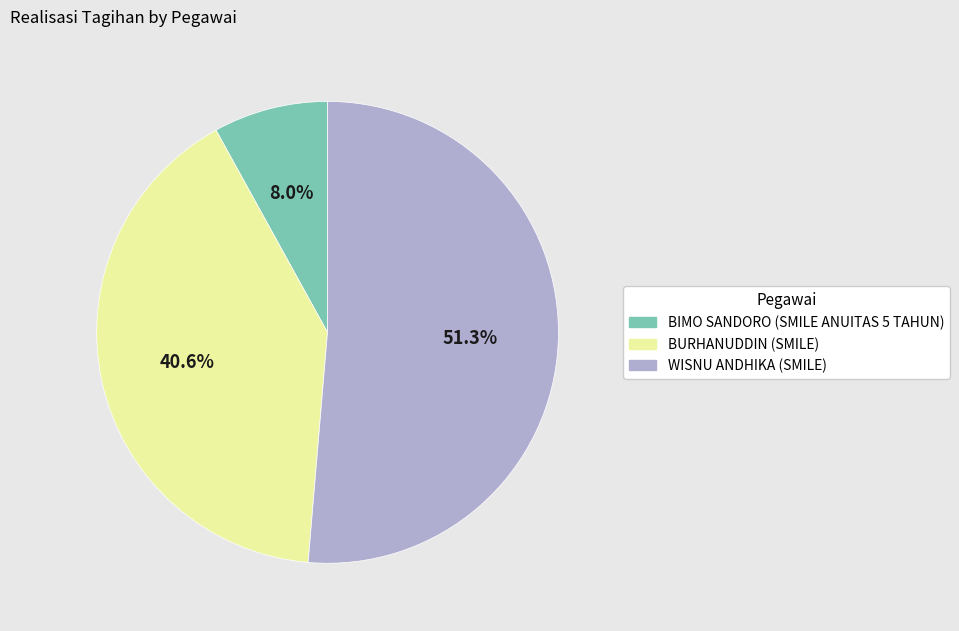

Is there a majority slice in this chart?

Yes